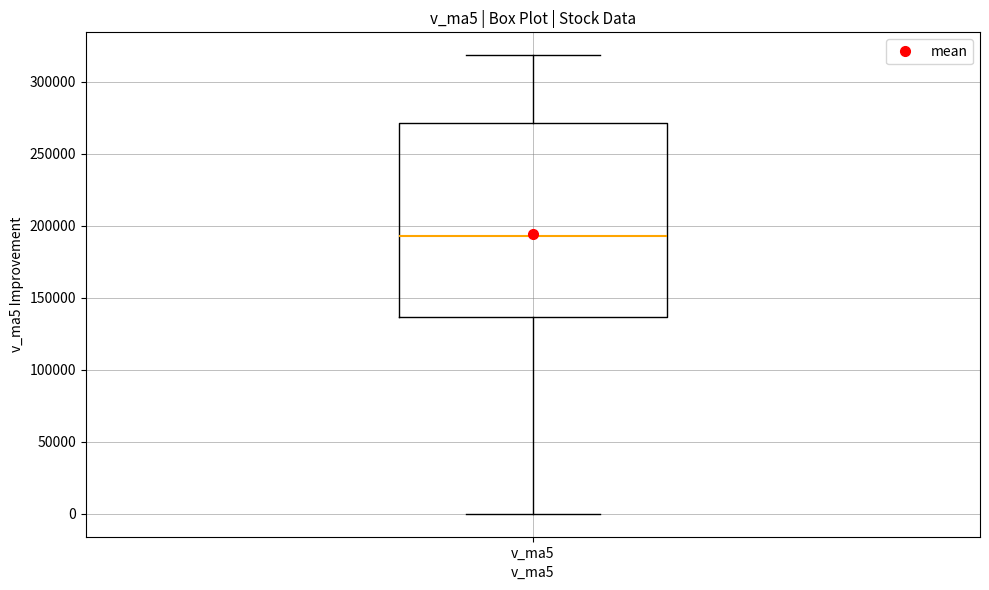

Where is the lower edge of the box for v_ma5 on the y-axis? The values are not printed on the chart, so give them approximately, as read against the axis.

135000